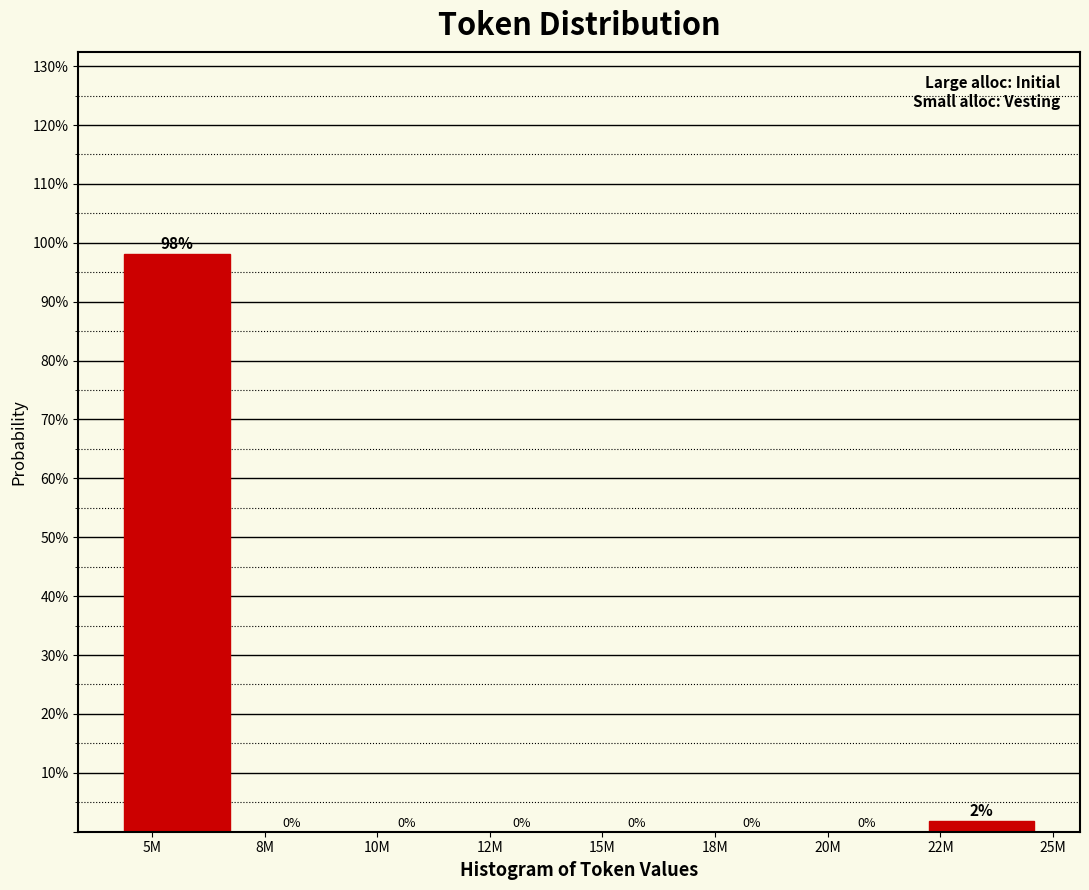

At which label is the value closest to 49?

22M